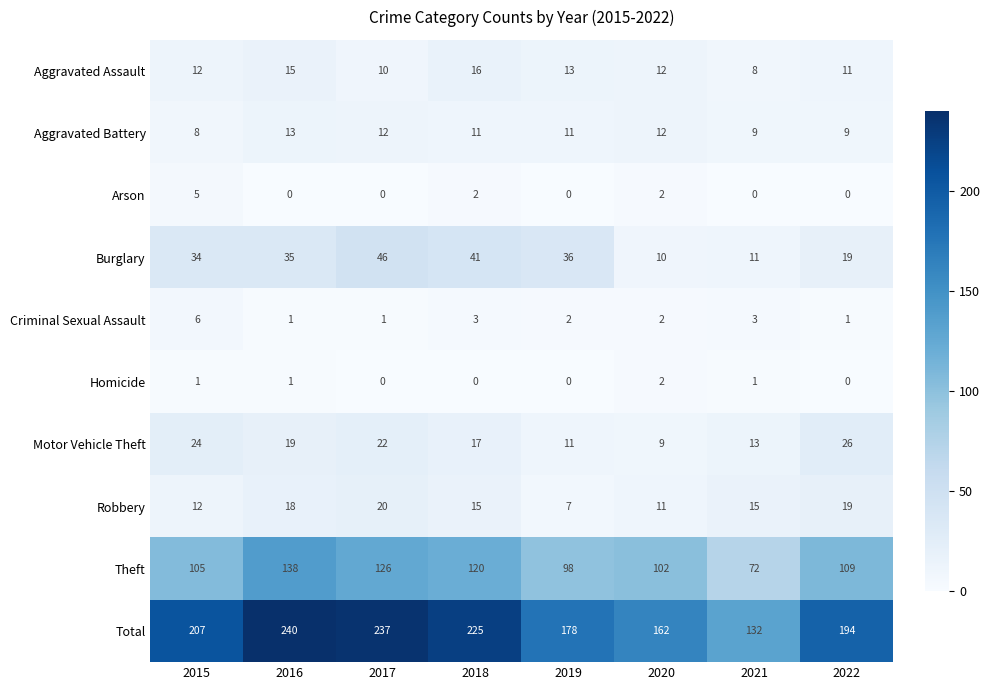

At which label does Criminal Sexual Assault first exceed 2?

2015